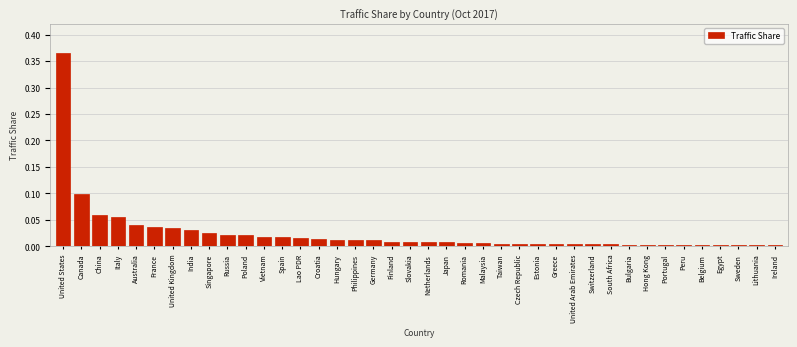

True or false: the data shows 0.0 at Vietnam.

True